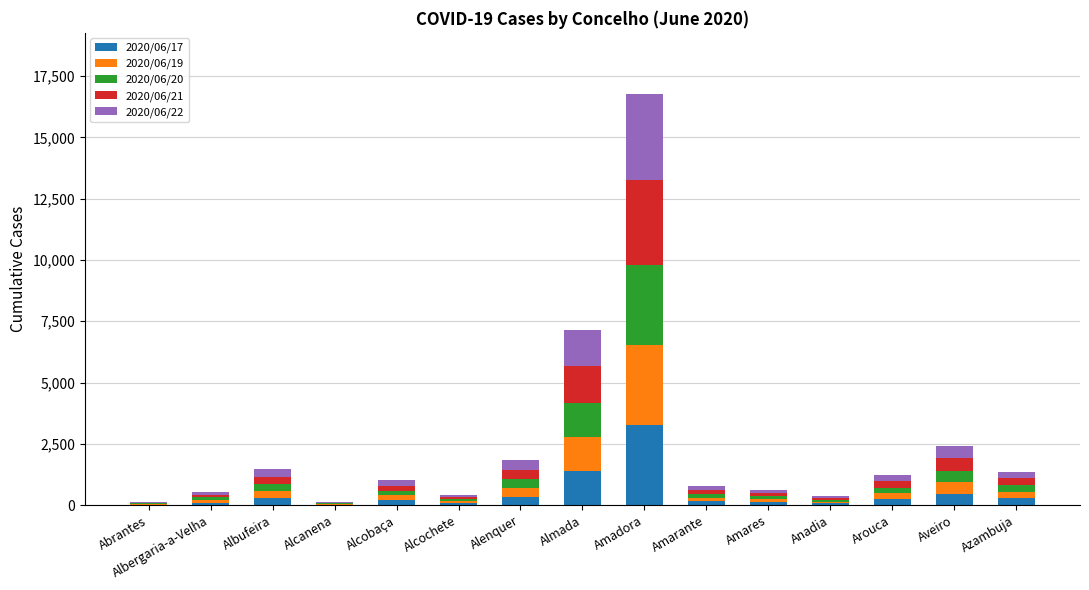

At which category is the sum across all series the highest?

Amadora